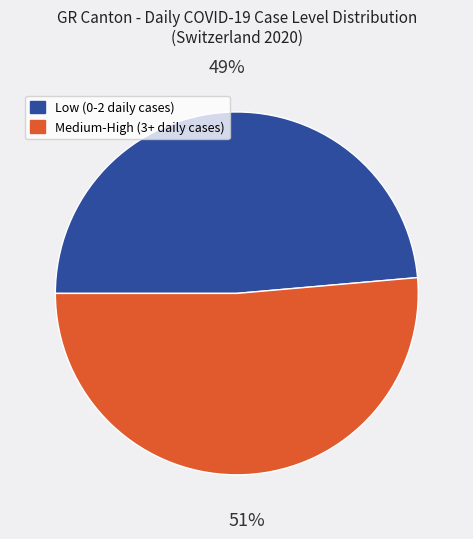

To the nearest percent, what is the average slice percentage?

50%